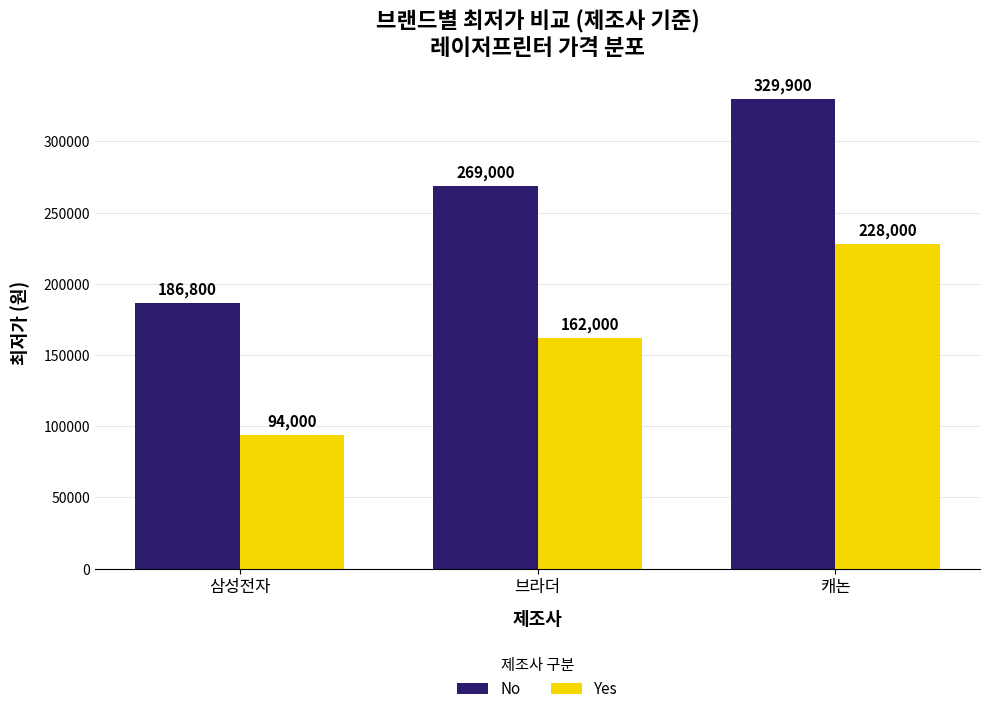

Count the Yes values in the range 94000 to 228000.

3